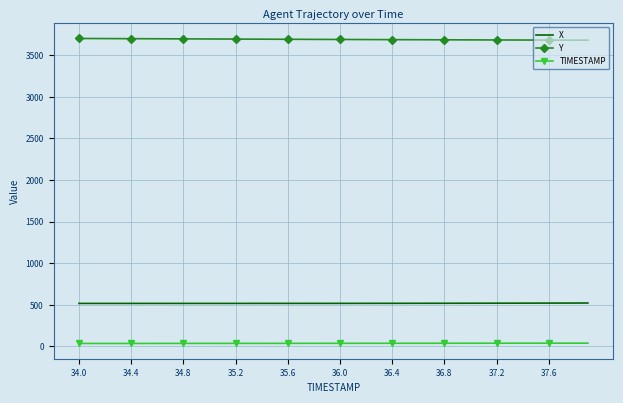

List the series in order of their peak value, highest first.

Y, X, TIMESTAMP